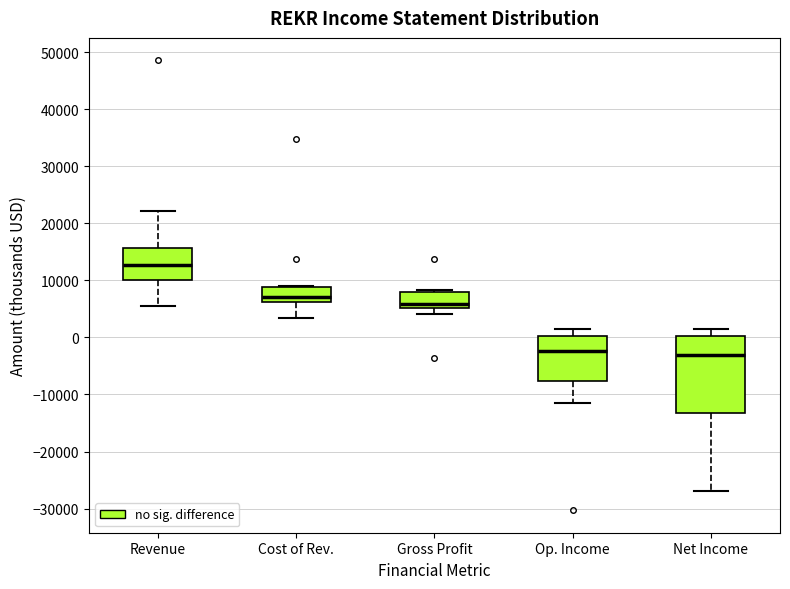

Reading left to right, read every box against the y-axis: the position of its median line, the range the box covers, and the ends of its whiskers. The values are not printed on the chart, so give them approximately, as read against the axis.

Revenue: median 13000, box 10000 to 16000, whiskers 6000 to 22000
Cost of Rev.: median 7000, box 6000 to 9000, whiskers 4000 to 9000
Gross Profit: median 6000, box 5000 to 8000, whiskers 4000 to 8000
Op. Income: median -2000, box -8000 to 0, whiskers -11000 to 1000
Net Income: median -3000, box -13000 to 0, whiskers -27000 to 1000